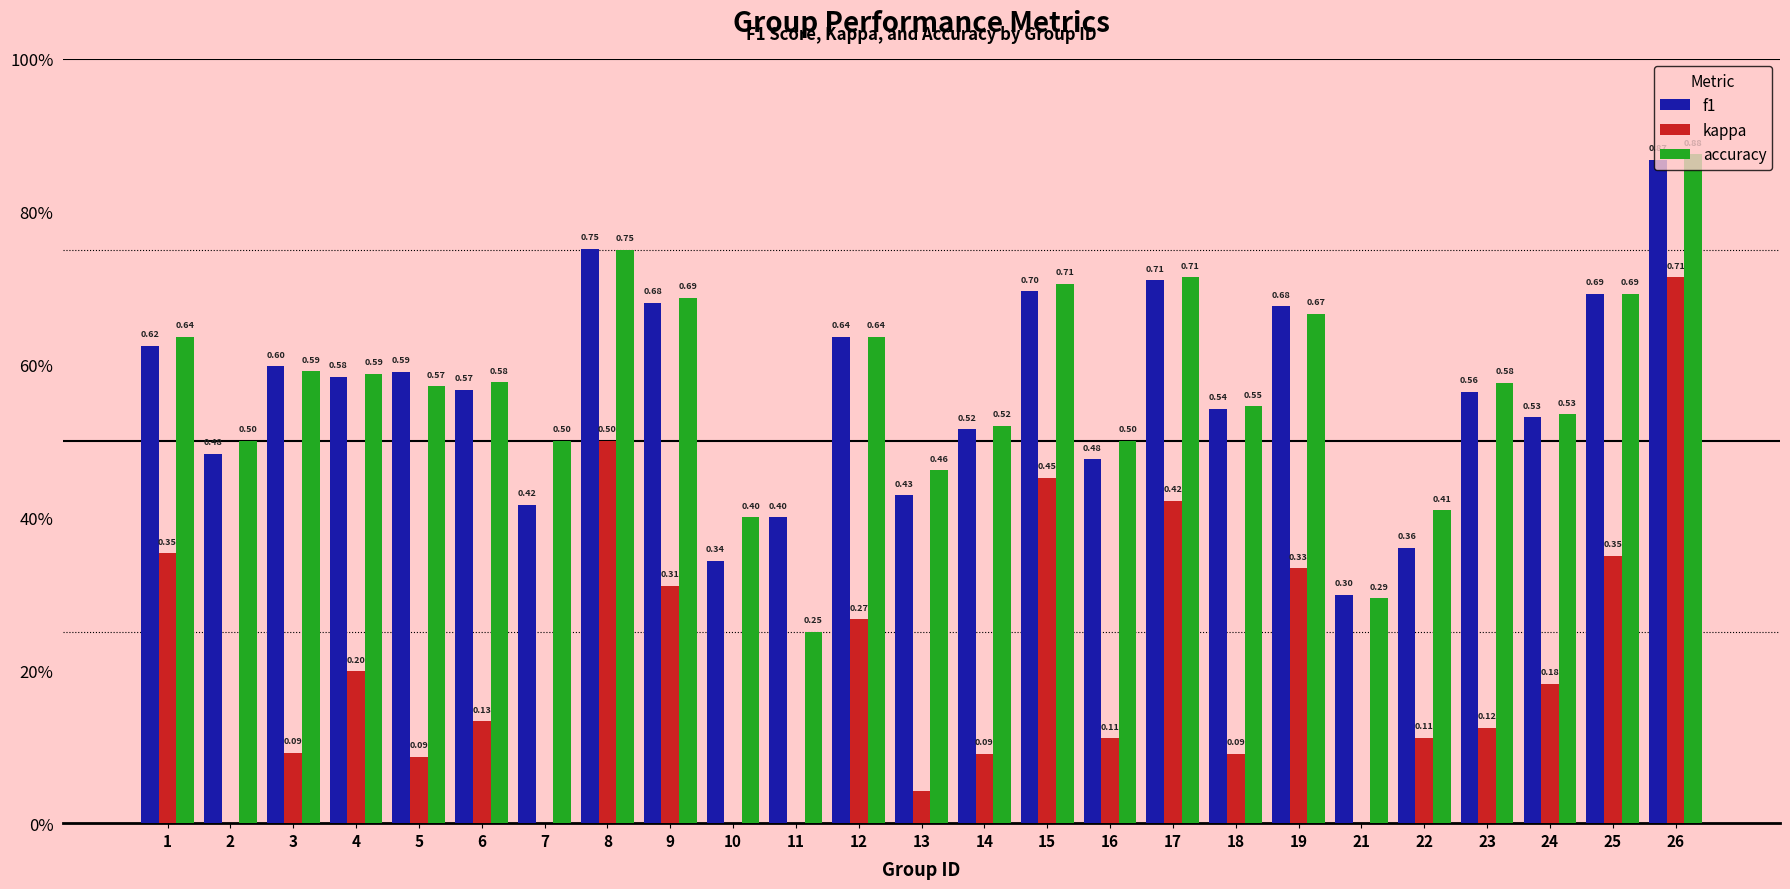

The value of f1 at 17 is 0.7. True or false?

True